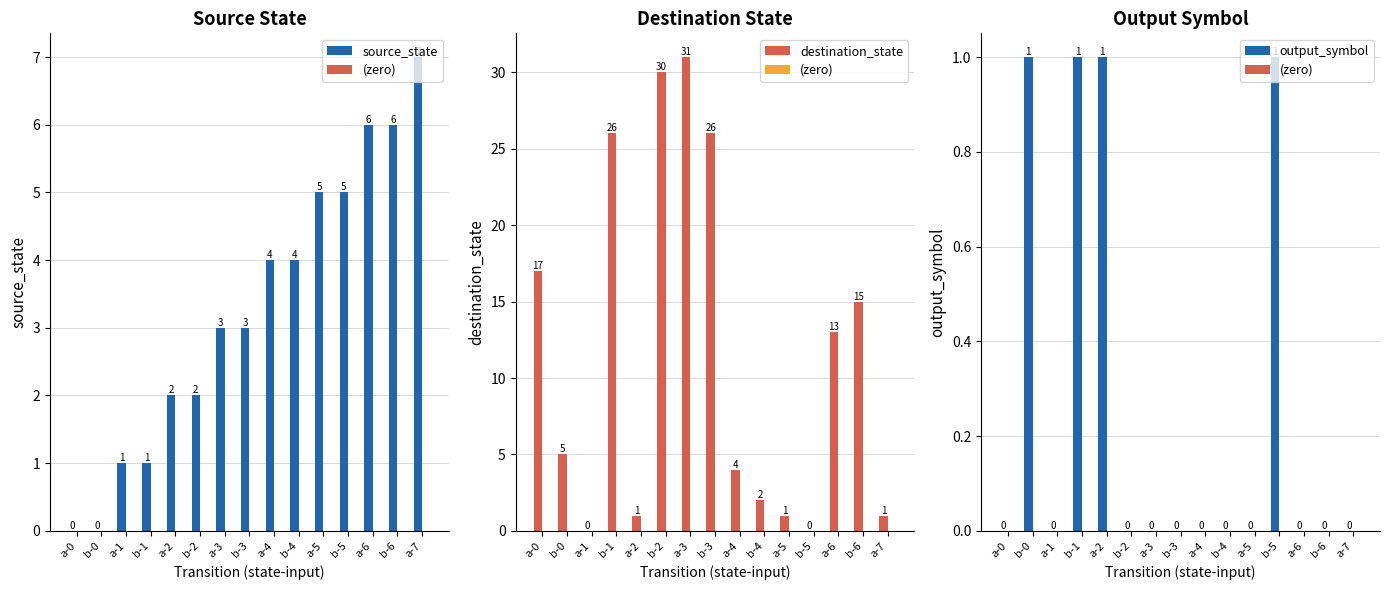

At how many categories does at least one series exceed 21?

4